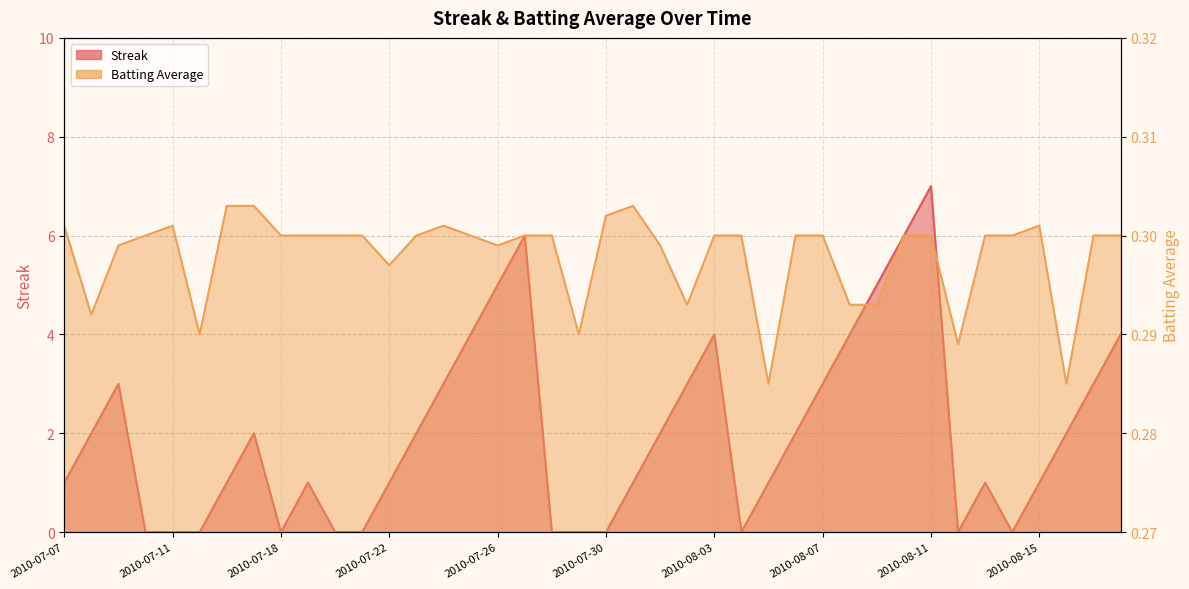

Is the value of Batting Average1 at 2010-08-01 greater than the value of Streak at 2010-07-29?

Yes